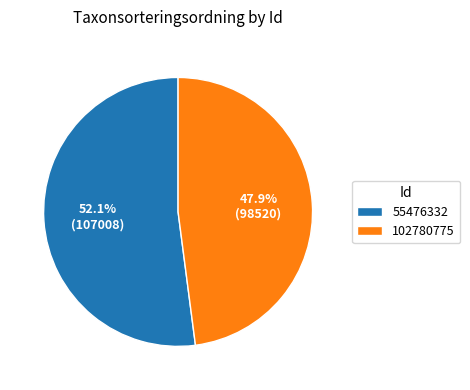

Does 102780775 represent more than half of the total?

No